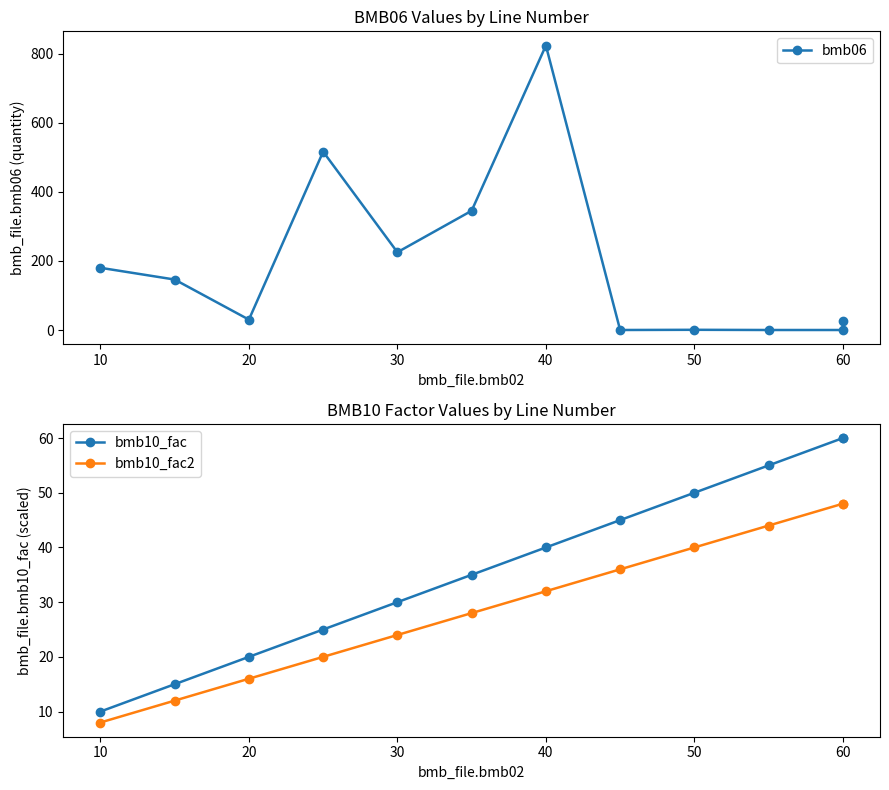

What are all the series names shown in the legend?

bmb06, bmb10_fac, bmb10_fac2